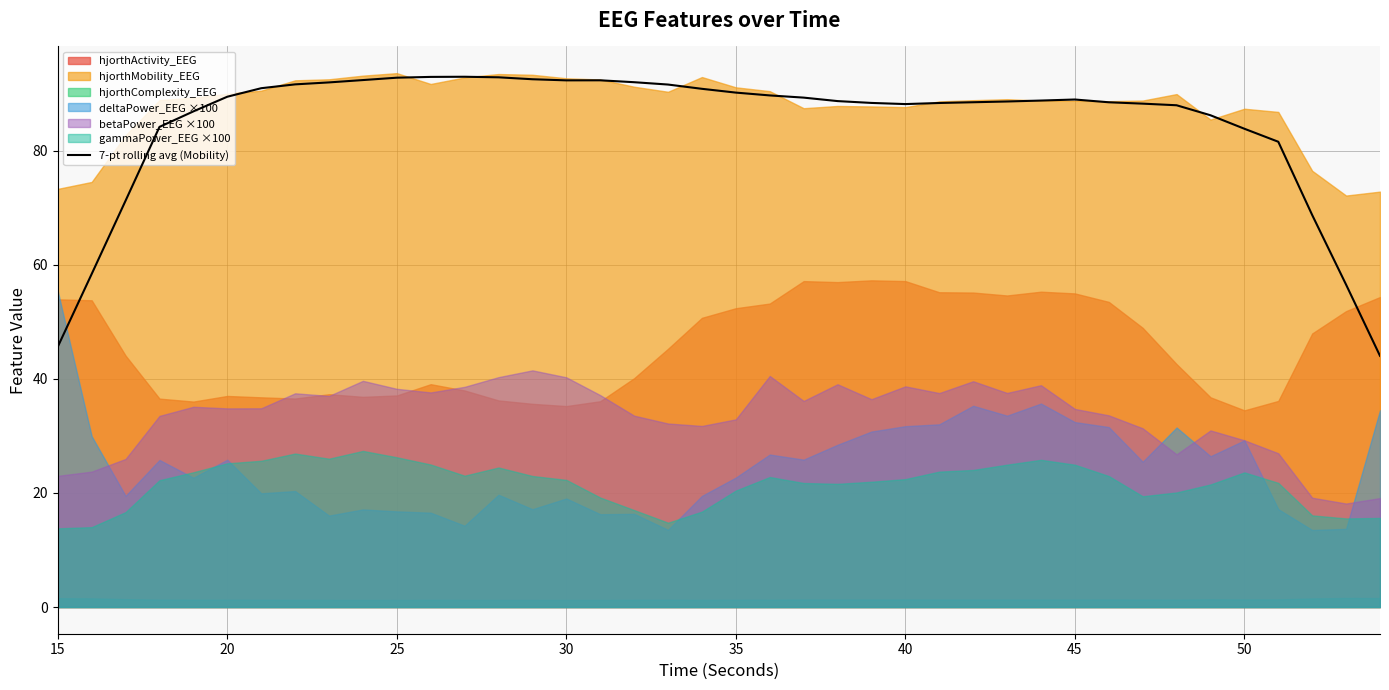

What is the lowest value of the 7-pt rolling avg (Mobility) series?

44.0